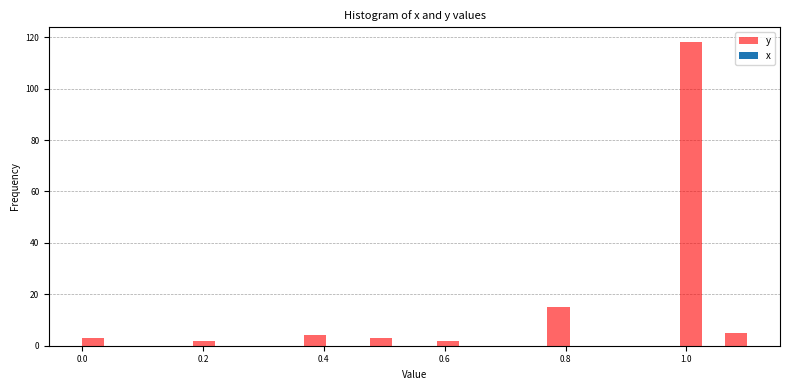

Read against the x-axis, roughly where is the centre of the tallest bar?

1.00